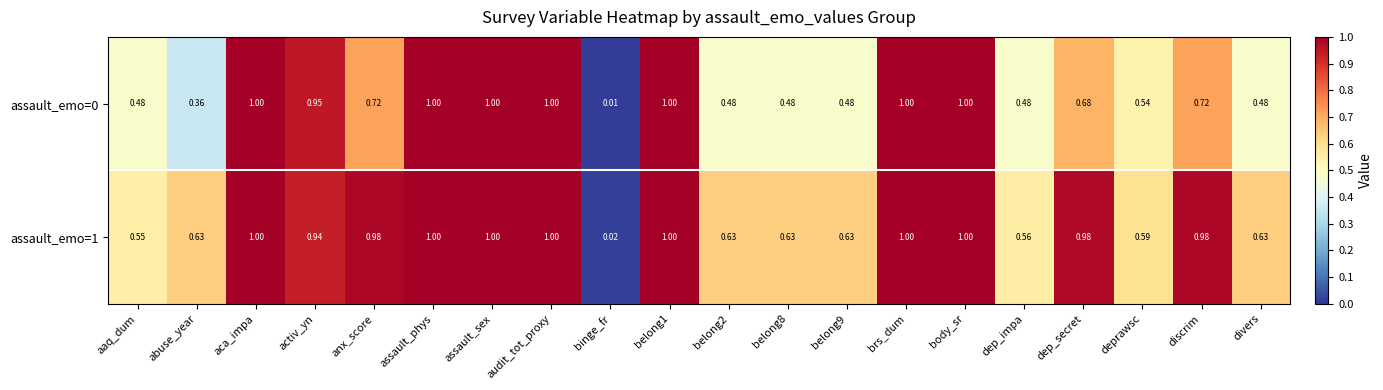

Where is assault_emo=1 nearest to the value 0?

binge_fr